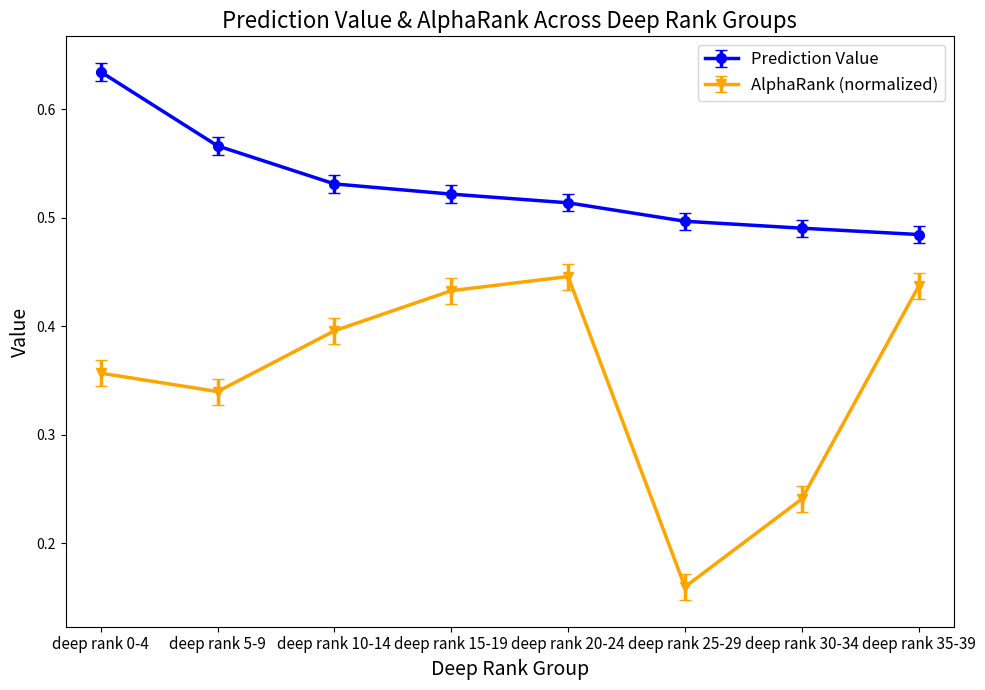

Rank the series at deep rank 20-24 from lowest to highest value.

AlphaRank (normalized), Prediction Value